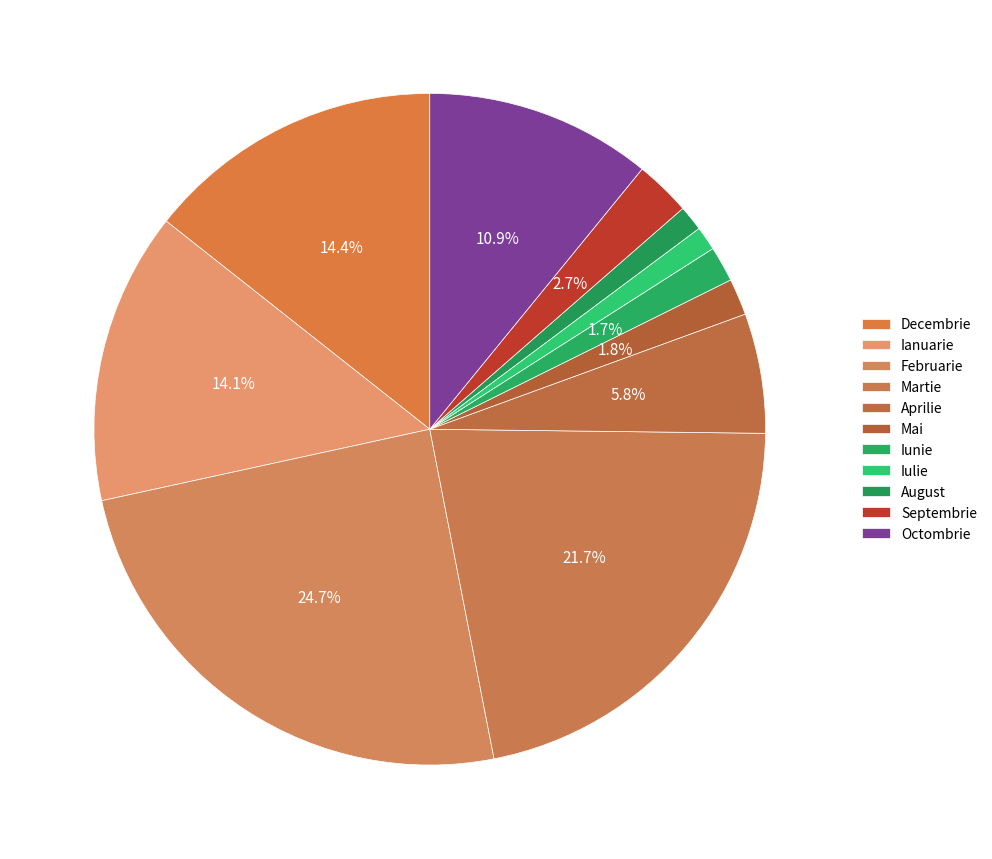

Which slice is the smallest?

Iulie